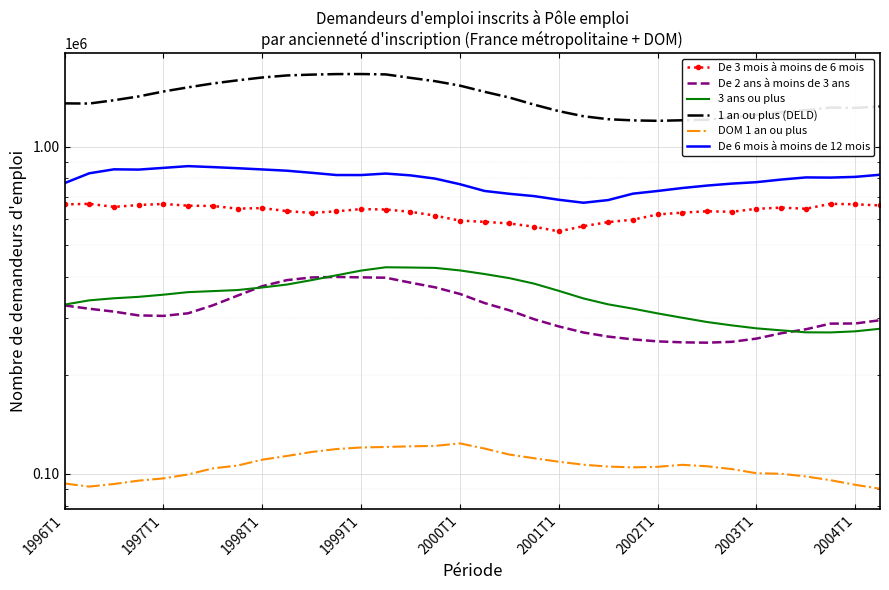

What is the average value of the 1 an ou plus (DELD) series?

1415224